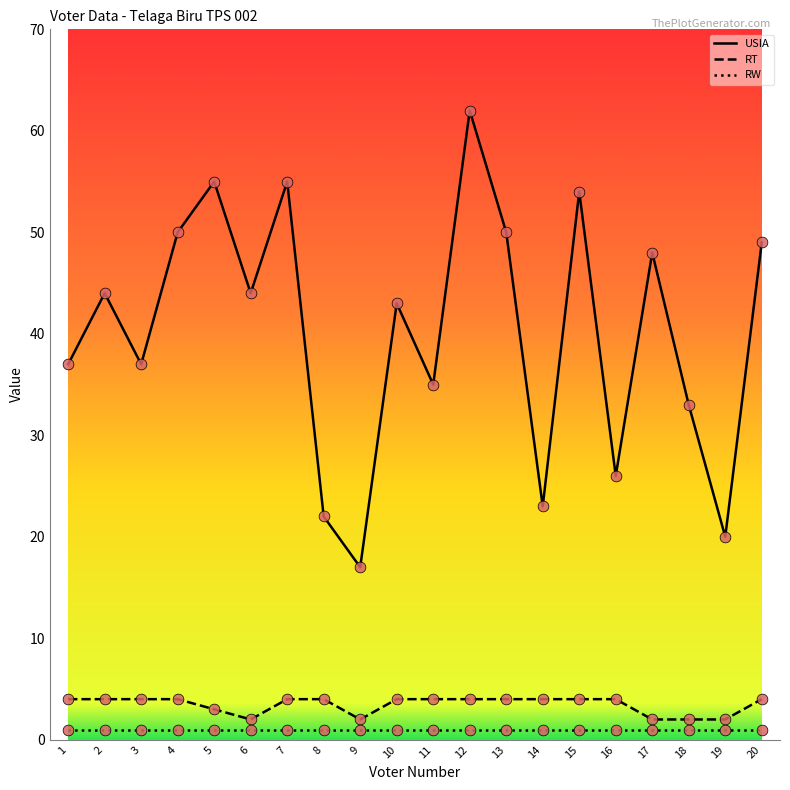

Which series changed the most between 18 and 19?

USIA